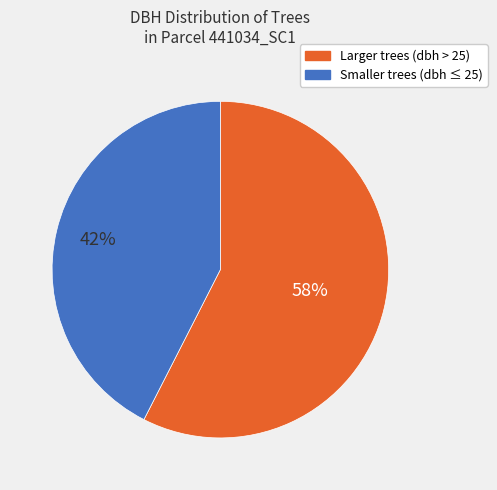

What is the ratio of the value at Larger trees (dbh > 25) to the value at Smaller trees (dbh ≤ 25)?

1.4